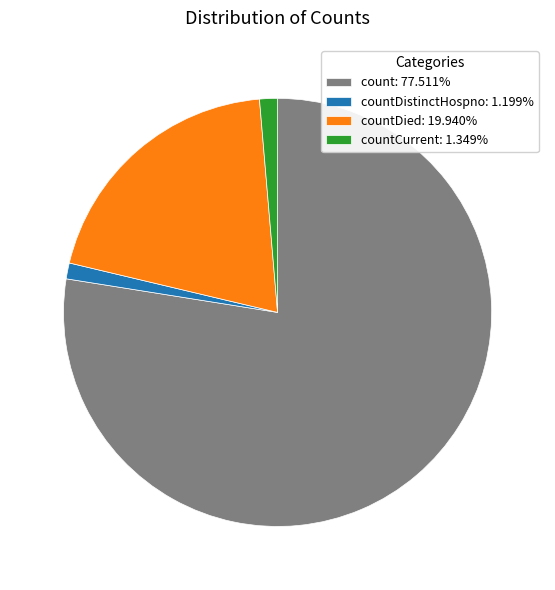

How many segments does this pie chart have?

4